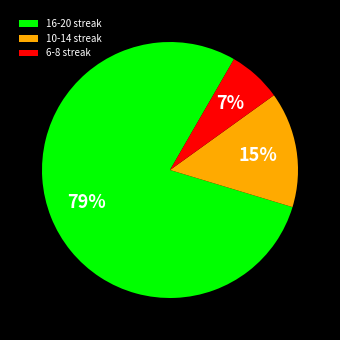

The 10-14 streak slice represents 22% of the pie. True or false?

False